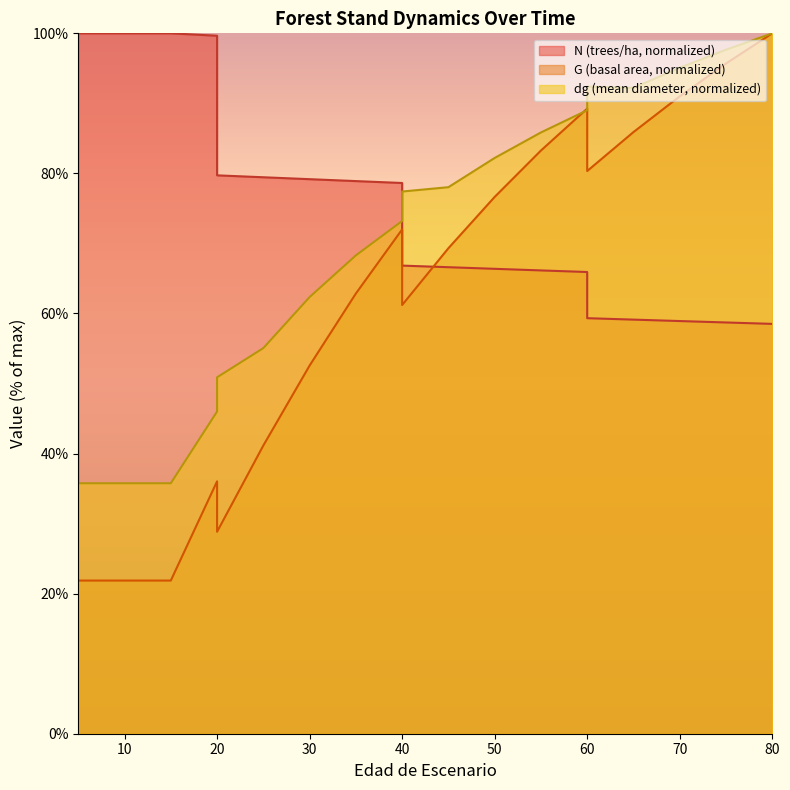

What is the approximate value of dg at 40?

73.2